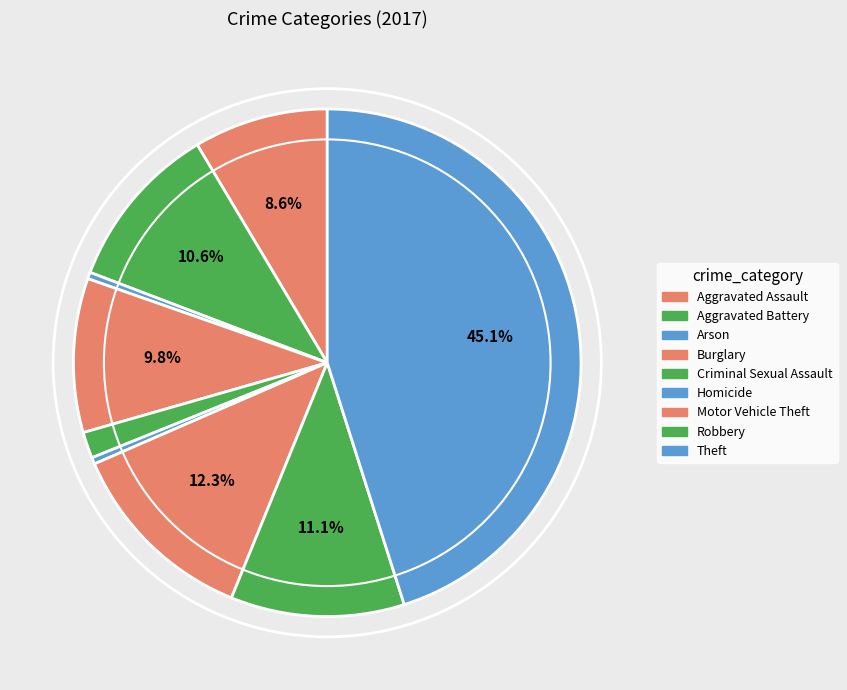

Count the number of slices in the pie.

9